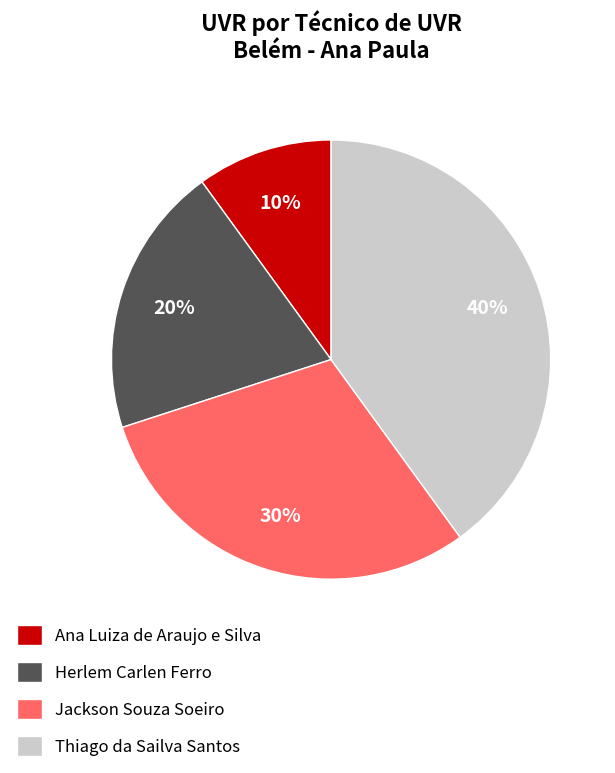

Is it true that Herlem Carlen Ferro is 20% of the pie?

True